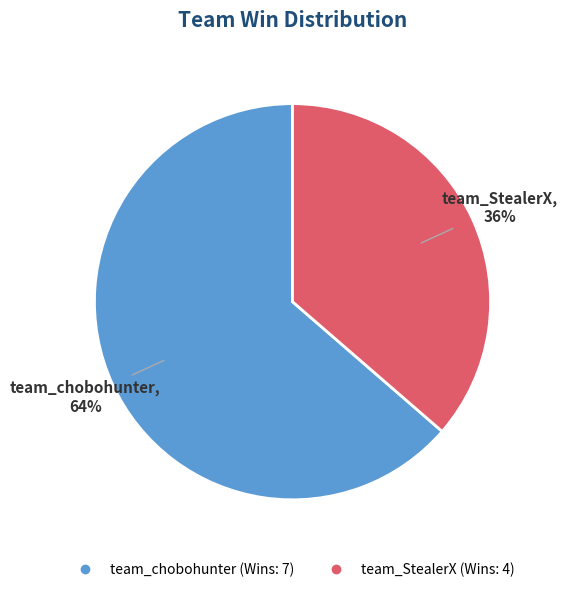

Rank the categories by value from lowest to highest.

team_StealerX, team_chobohunter